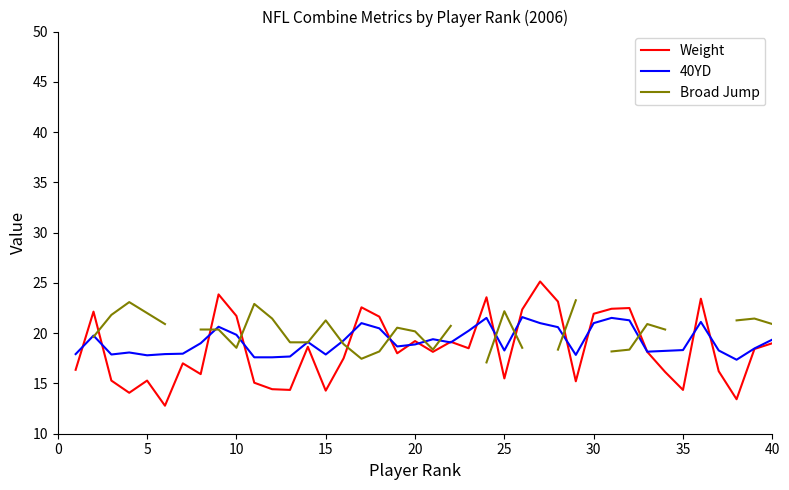

What is the lowest value of the 40YD series?

17.4